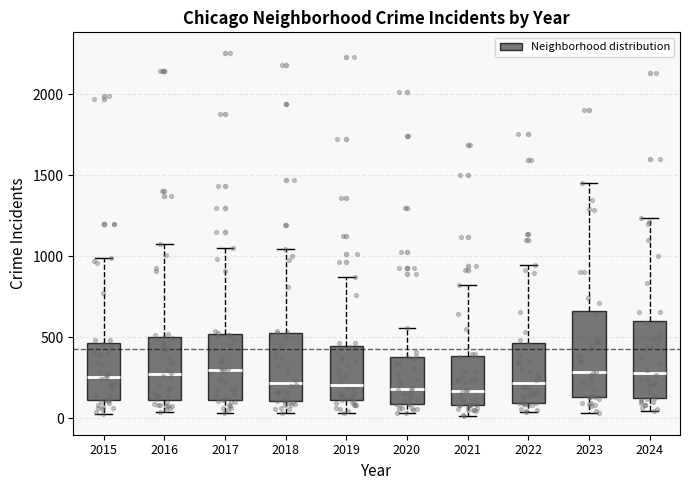

Reading left to right, transcribe this box plot: for each box, give where its median line is, the range the box spans, and where its two whiskers end, as read against the y-axis. The values are not printed on the chart, so give them approximately, as read against the axis.

2015: median 250, box 100 to 450, whiskers 50 to 1000
2016: median 250, box 100 to 500, whiskers 50 to 1050
2017: median 300, box 100 to 500, whiskers 50 to 1050
2018: median 200, box 100 to 550, whiskers 50 to 1050
2019: median 200, box 100 to 450, whiskers 50 to 850
2020: median 200, box 100 to 400, whiskers 50 to 550
2021: median 150, box 100 to 400, whiskers 0 to 800
2022: median 200, box 100 to 450, whiskers 50 to 950
2023: median 300, box 150 to 650, whiskers 50 to 1450
2024: median 300, box 100 to 600, whiskers 50 to 1250